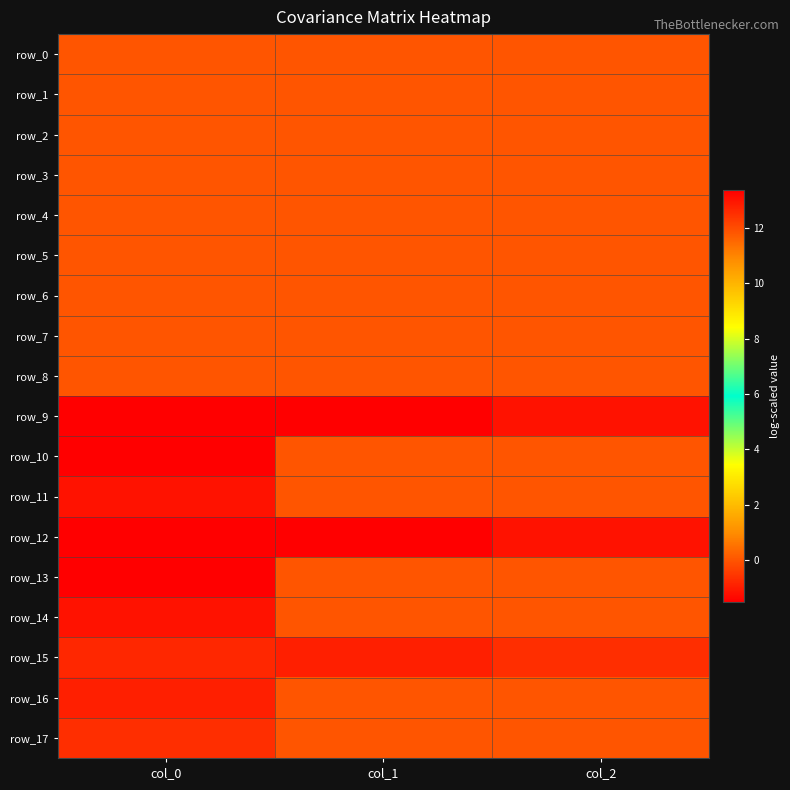

Which series has the widest spread of values?

row_9